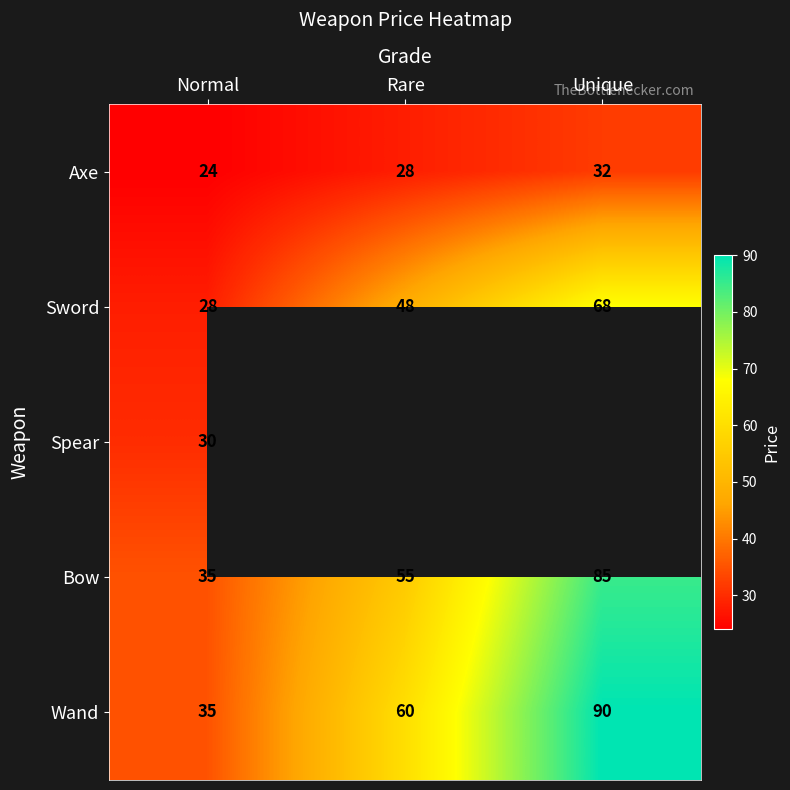

Is it true that Sword equals 20 at Unique?

False